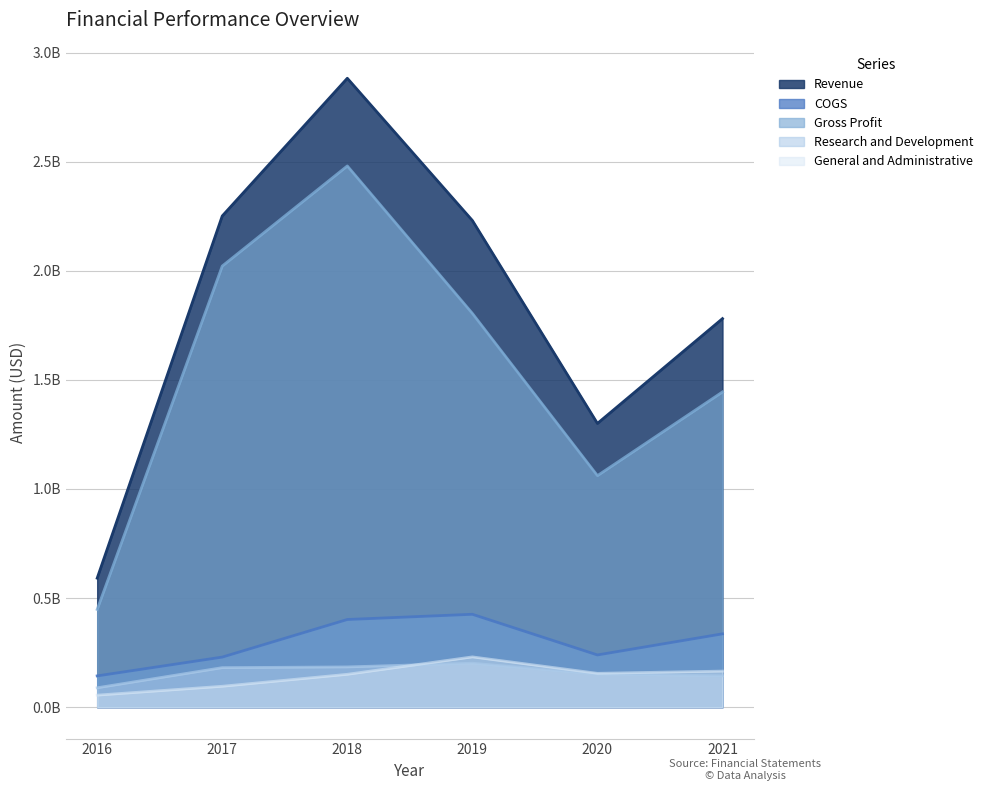

What are all the series names shown in the legend?

Revenue, COGS, Gross Profit, Research and Development, General and Administrative